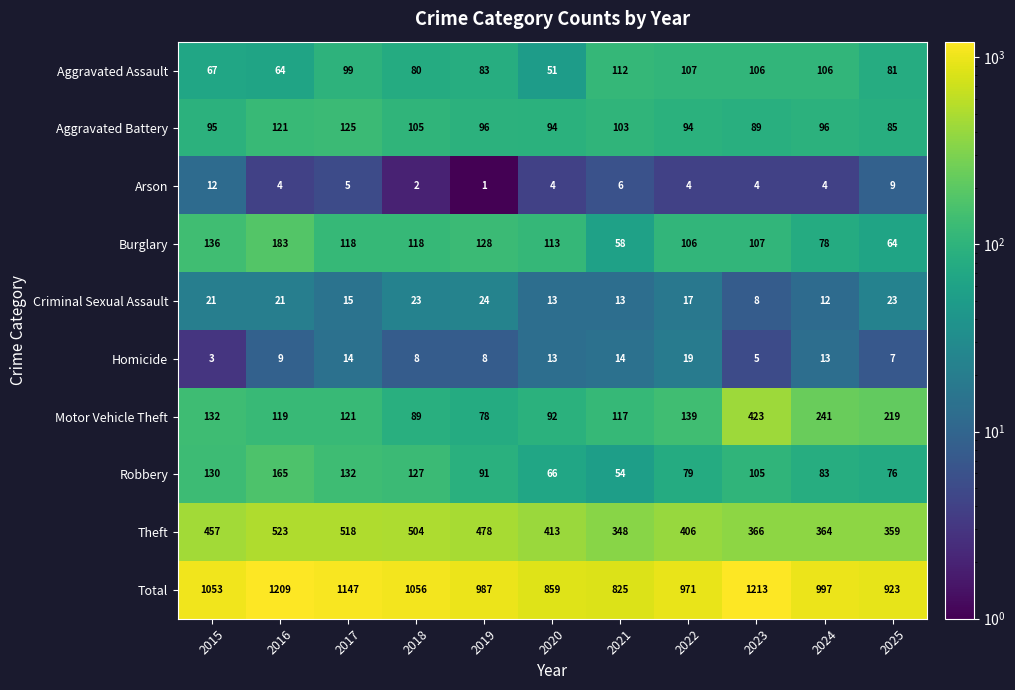

Which series has the largest total across all categories?

Total